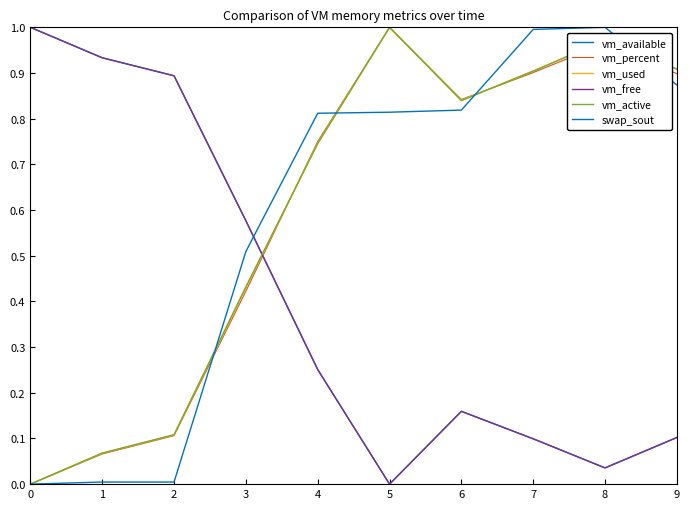

How many distinct data groups are displayed?

6